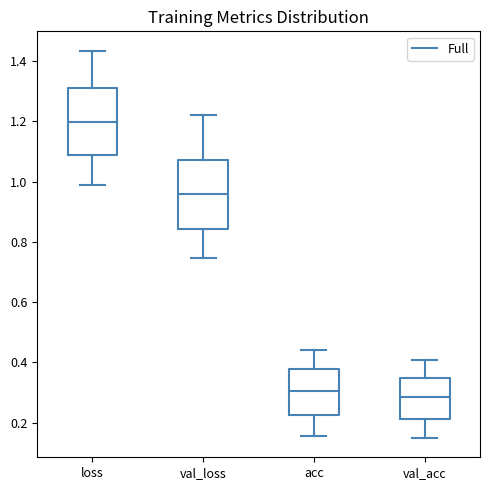

Reading left to right, read every box against the y-axis: the position of its median line, the range the box covers, and the ends of its whiskers. The values are not printed on the chart, so give them approximately, as read against the axis.

loss: median 1.20, box 1.08 to 1.32, whiskers 0.98 to 1.44
val_loss: median 0.96, box 0.84 to 1.08, whiskers 0.74 to 1.22
acc: median 0.30, box 0.22 to 0.38, whiskers 0.16 to 0.44
val_acc: median 0.28, box 0.22 to 0.34, whiskers 0.14 to 0.40